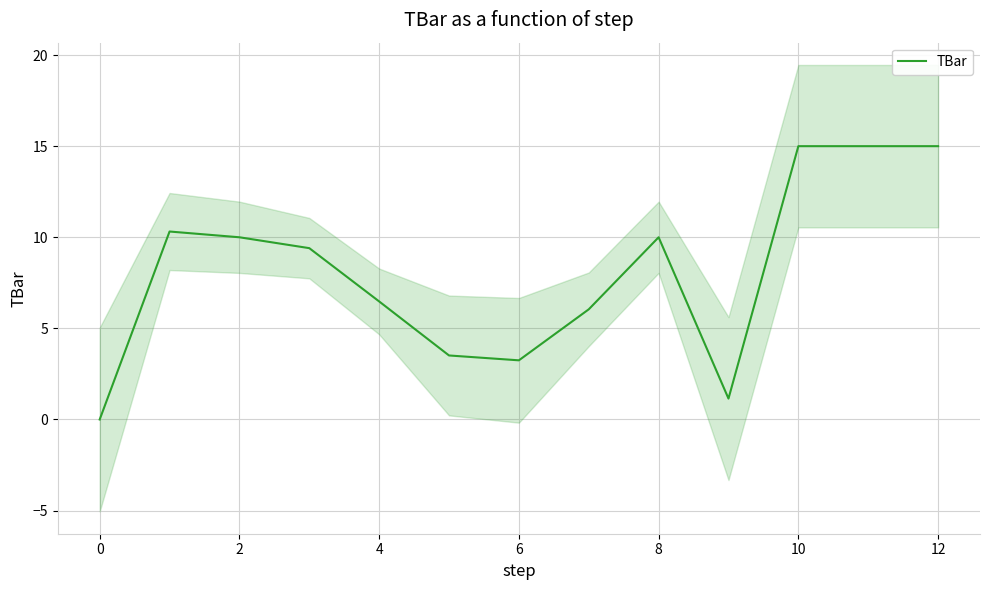

What is the label of the 2nd point from the right?

11